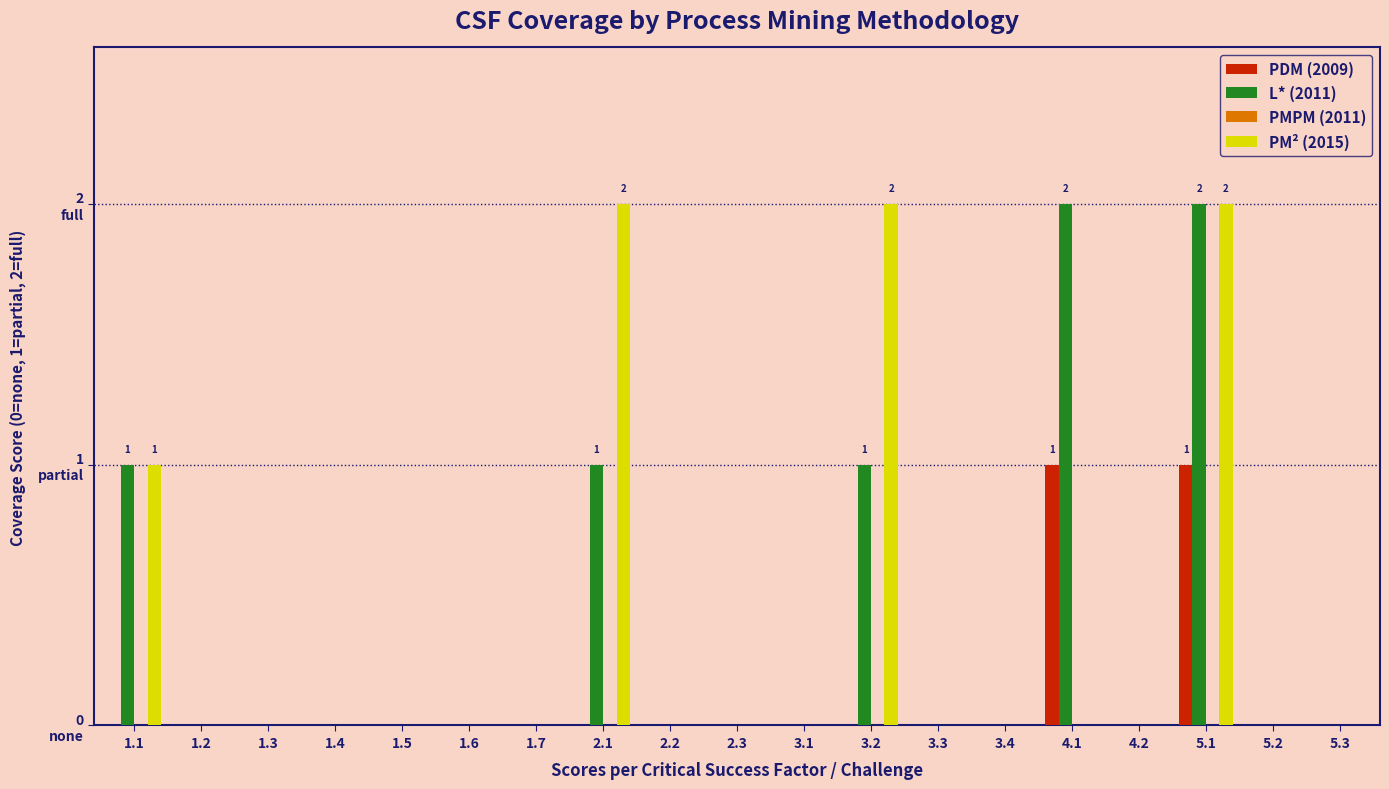

Count the PM² (2015) values in the range 0 to 1.

16